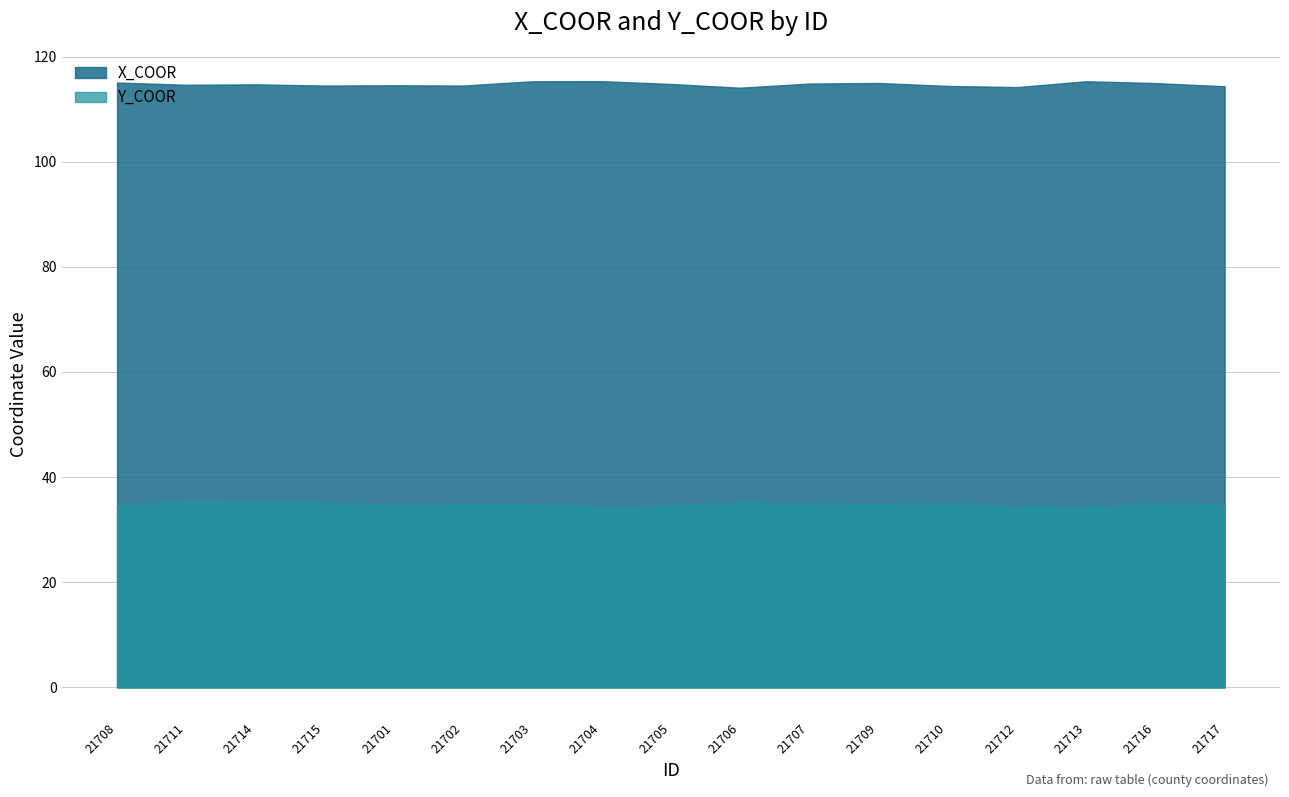

Read the Y_COOR value at 21717.

34.8